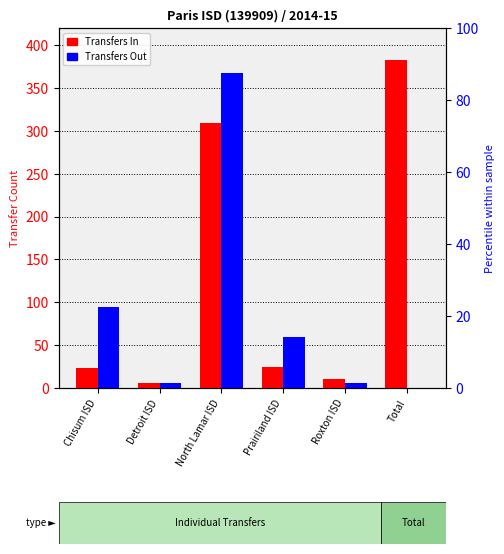

True or false: Transfers Out has a value of 0 at Total.

True